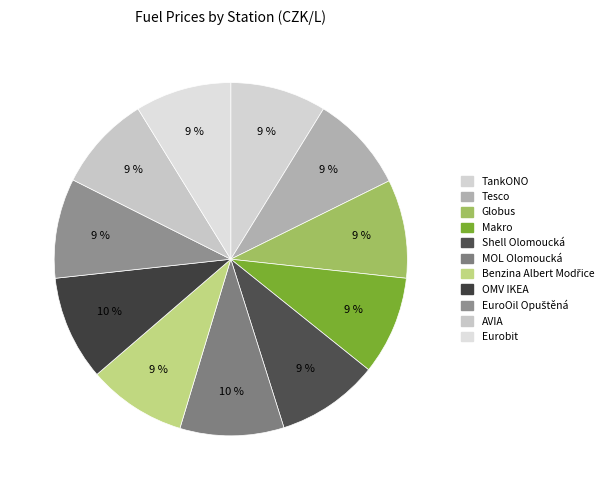

How many segments does this pie chart have?

11